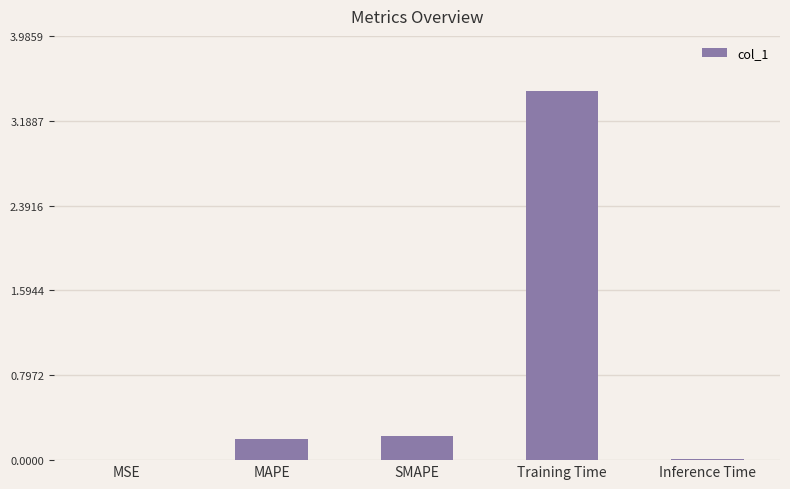

What is the sum of all values?

3.9